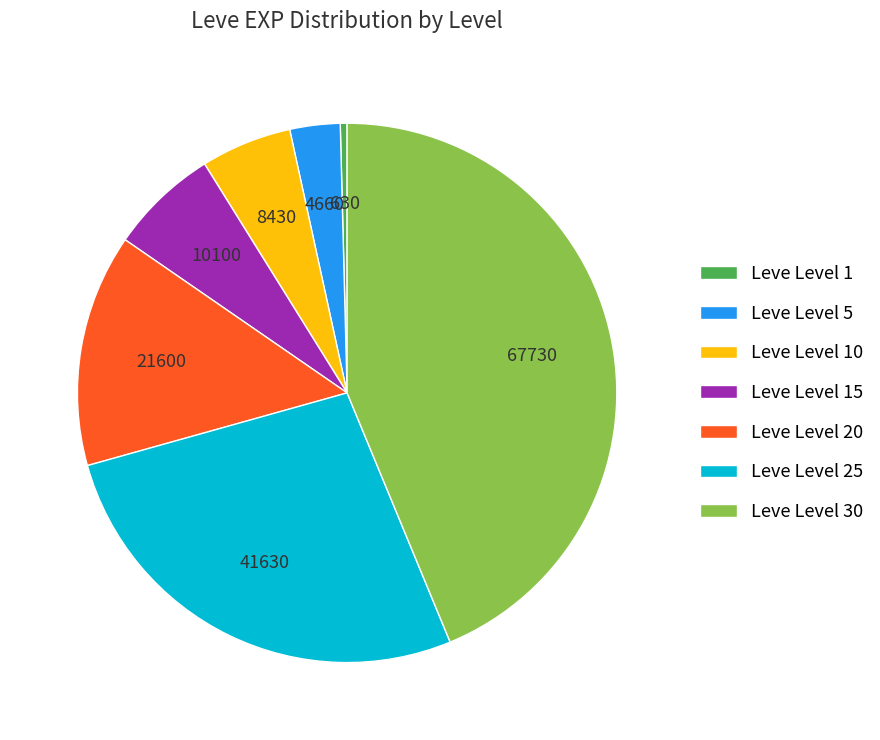

Which category has the smallest portion of the pie?

Leve Level 1